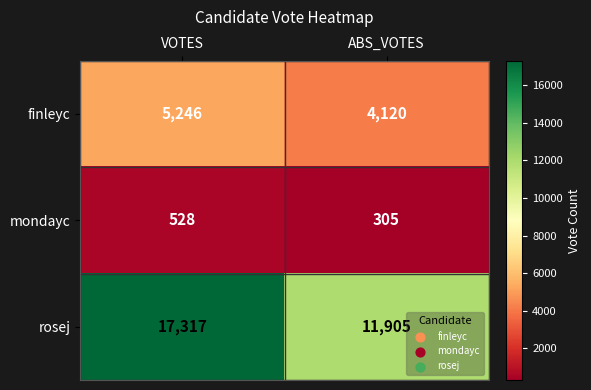

What is the total value across all series at VOTES?

23091